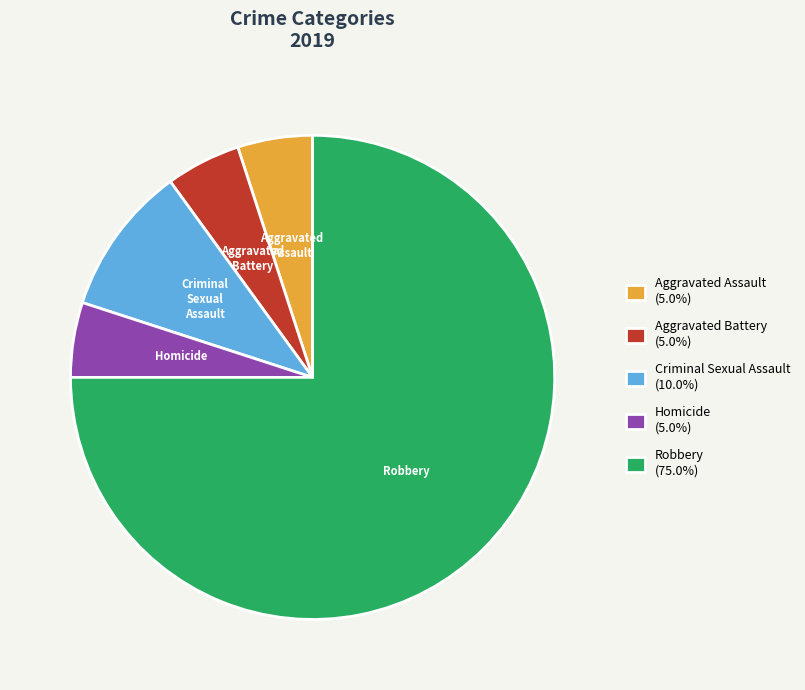

Is it true that Aggravated Assault is 1% of the pie?

False